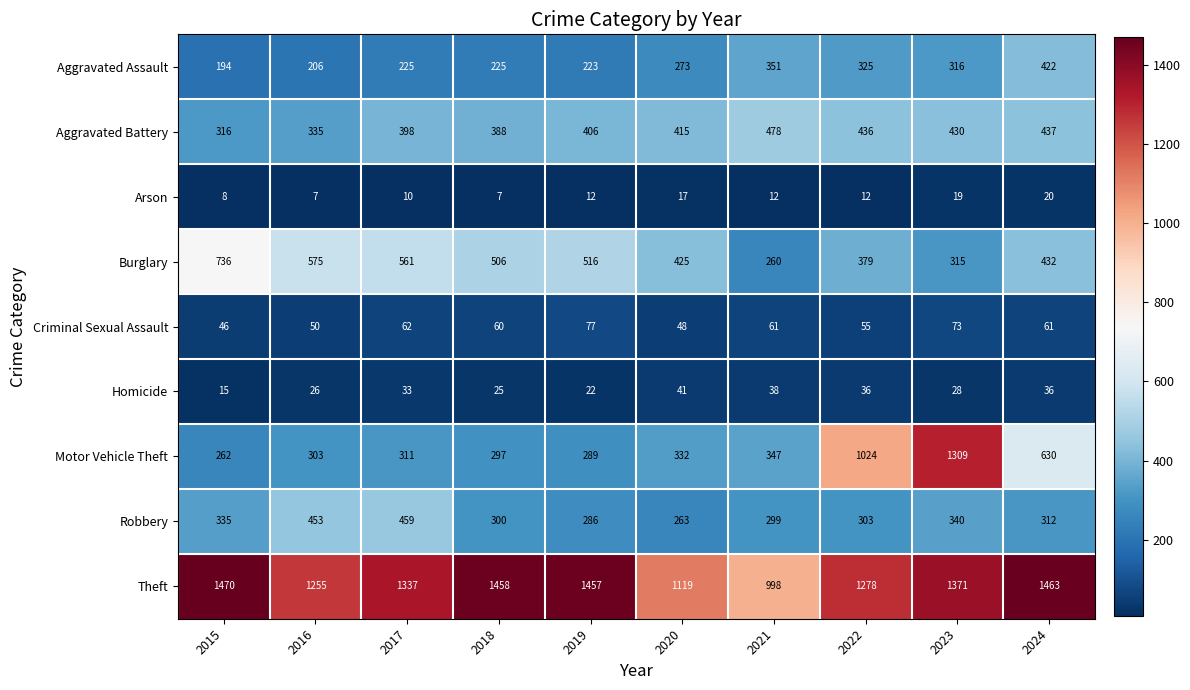

What is the difference between the Homicide values at 2019 and 2018?

3